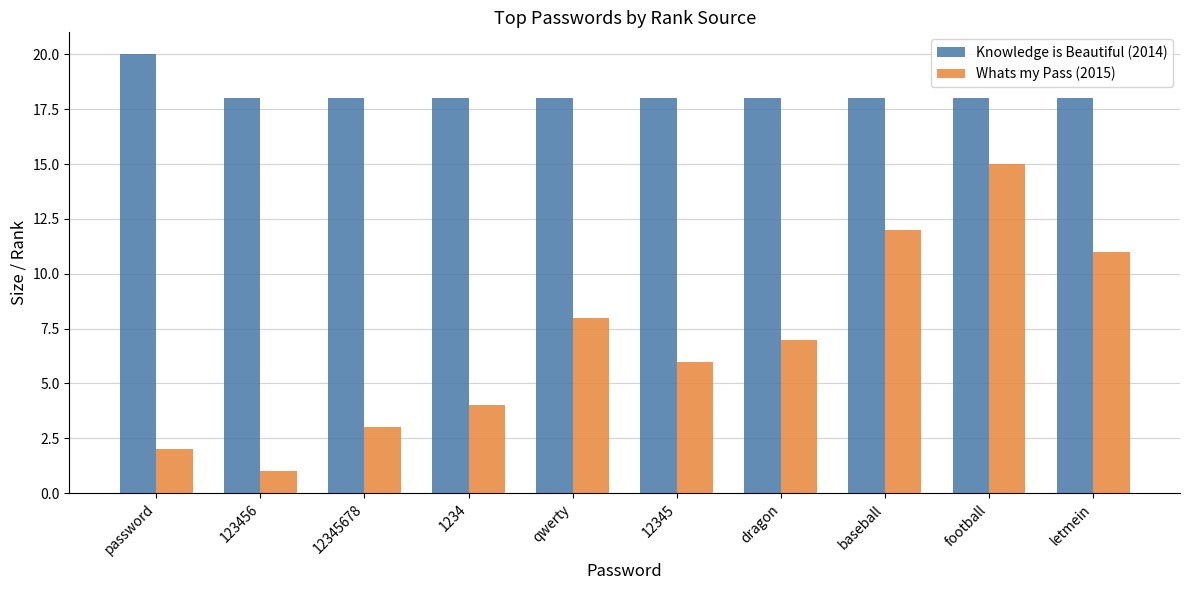

List the series in order of their peak value, lowest first.

Whats my Pass (2015), Knowledge is Beautiful (2014)